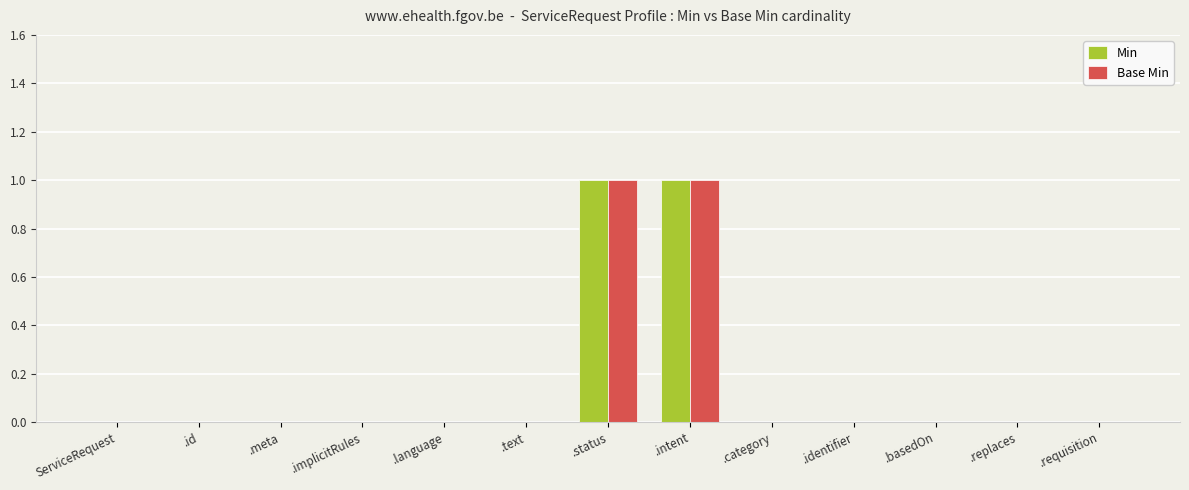

Is it true that Min equals 0 at ServiceRequest?

True